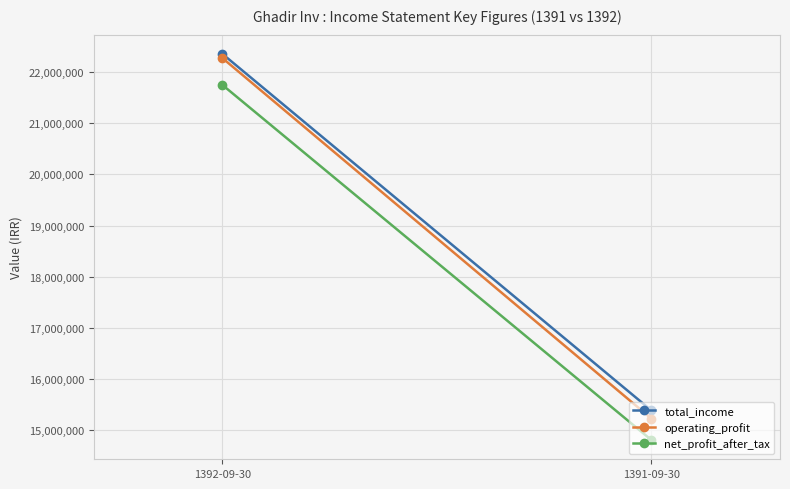

What is the label of the 1st point from the left?

1392-09-30